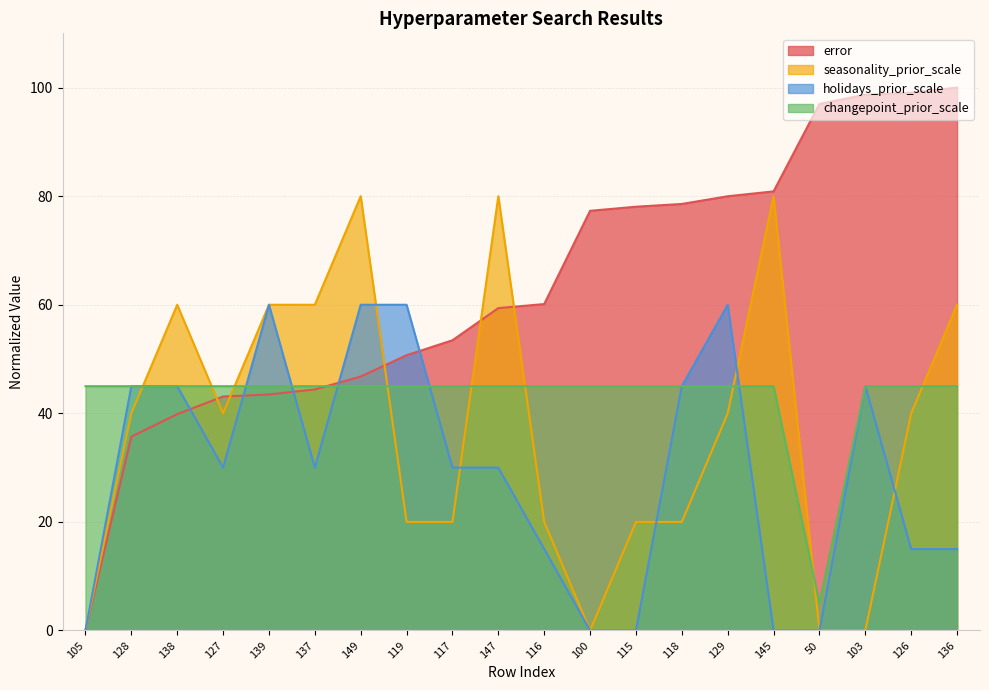

Does the chart display data point markers on the line(s)?

No